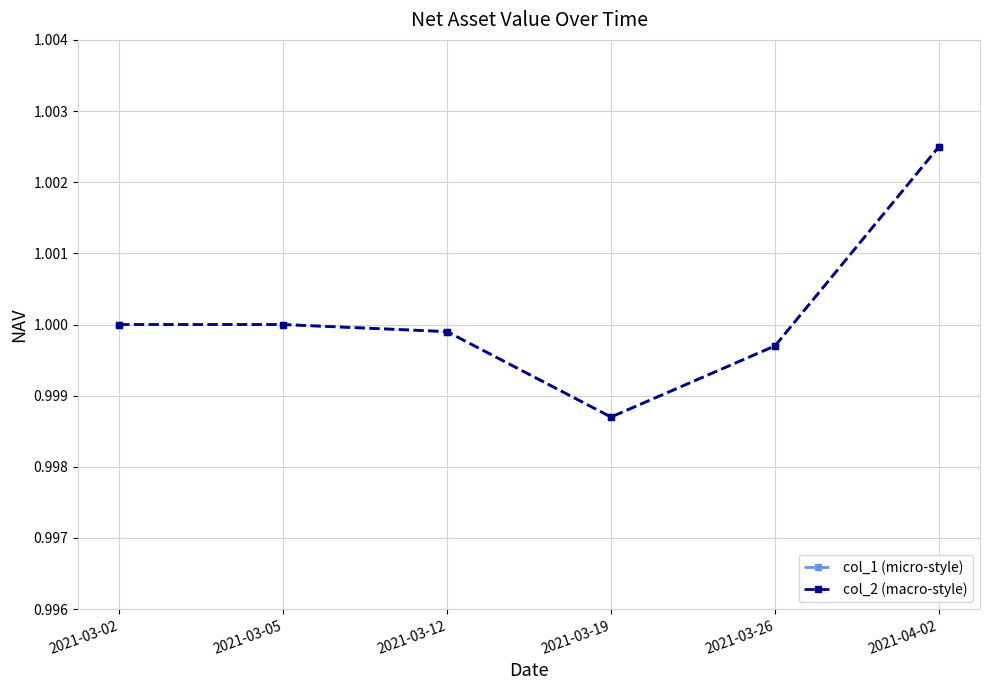

Is this an area chart (filled region under the line)?

No